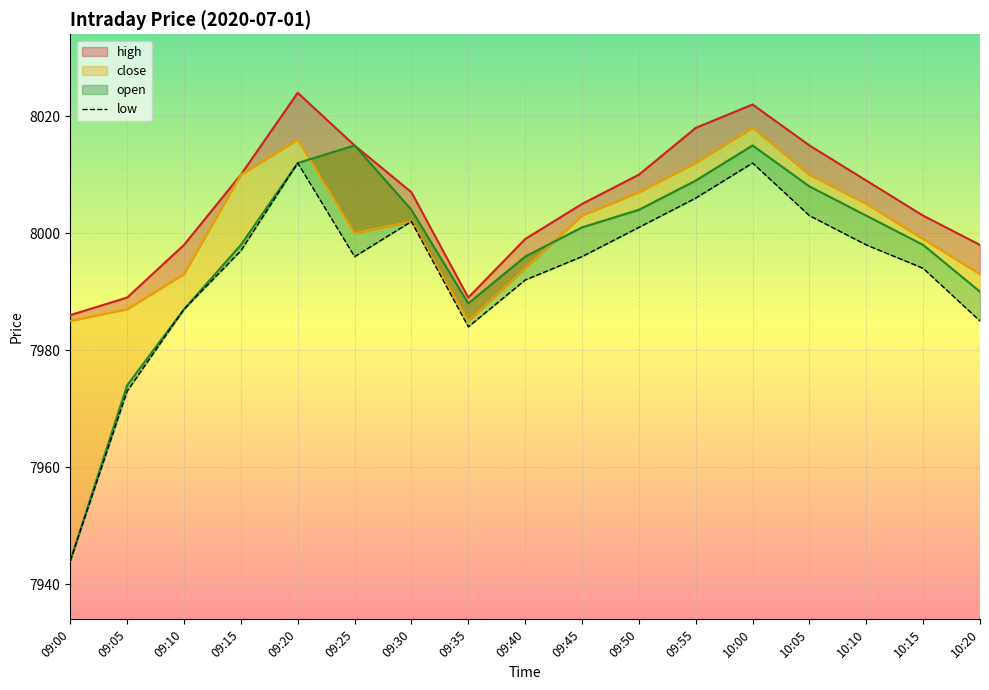

Where is the first local minimum?

09:25